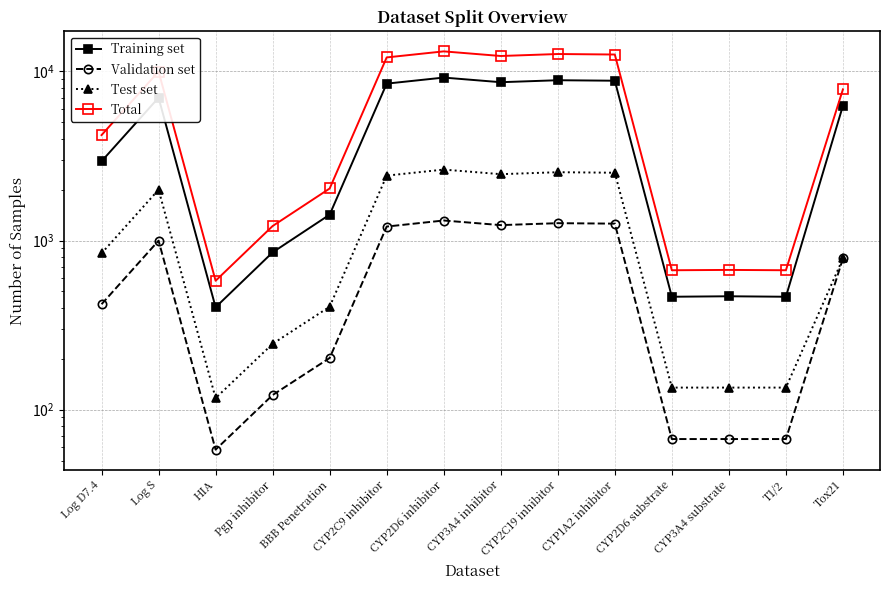

How many categories are shown in the chart?

14